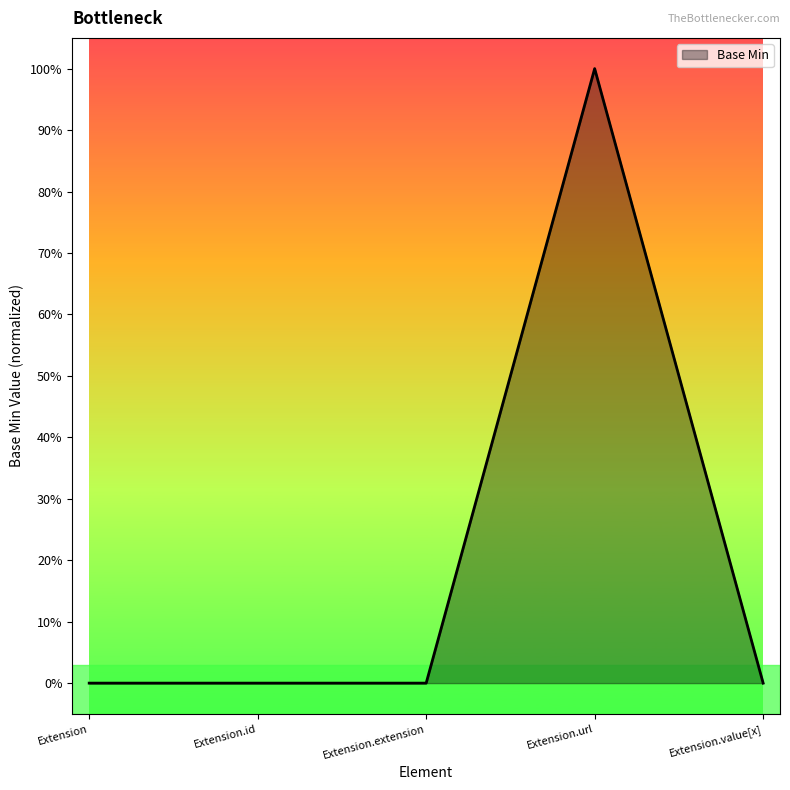

Is this an area chart (filled region under the line)?

Yes